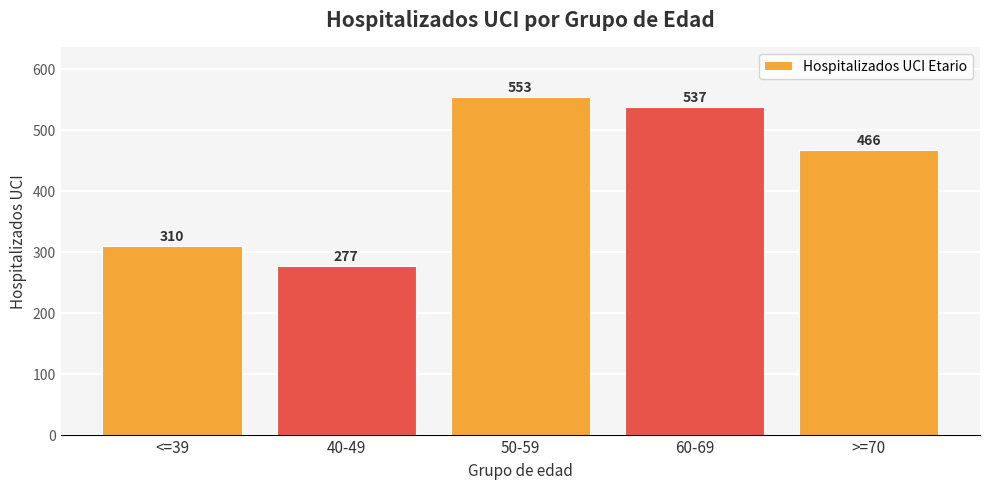

Rank the categories by value from lowest to highest.

40-49, <=39, >=70, 60-69, 50-59